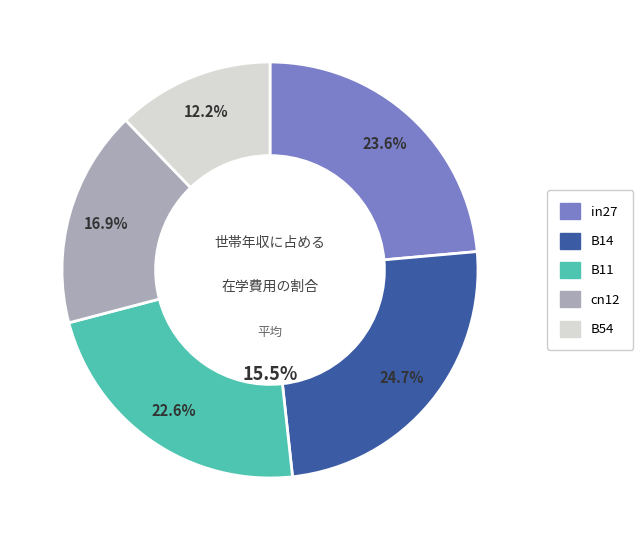

What is the smallest slice in the pie chart?

B54